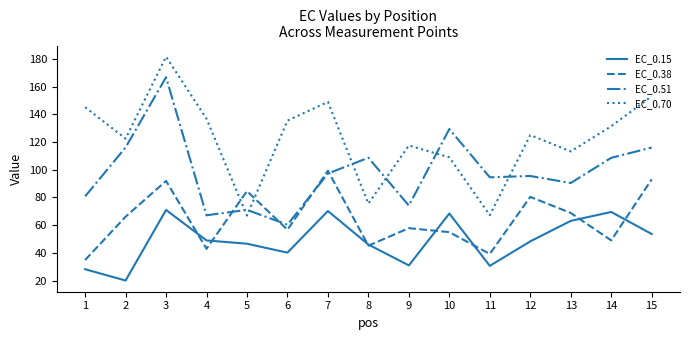

What value does the EC_0.51 series have at 15?

116.0